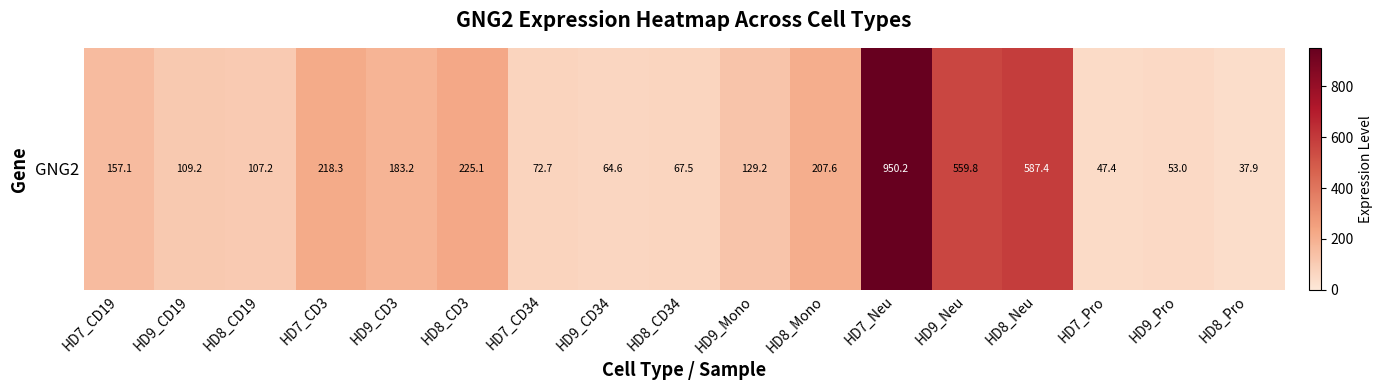

What is the difference between the maximum and minimum values?

912.4